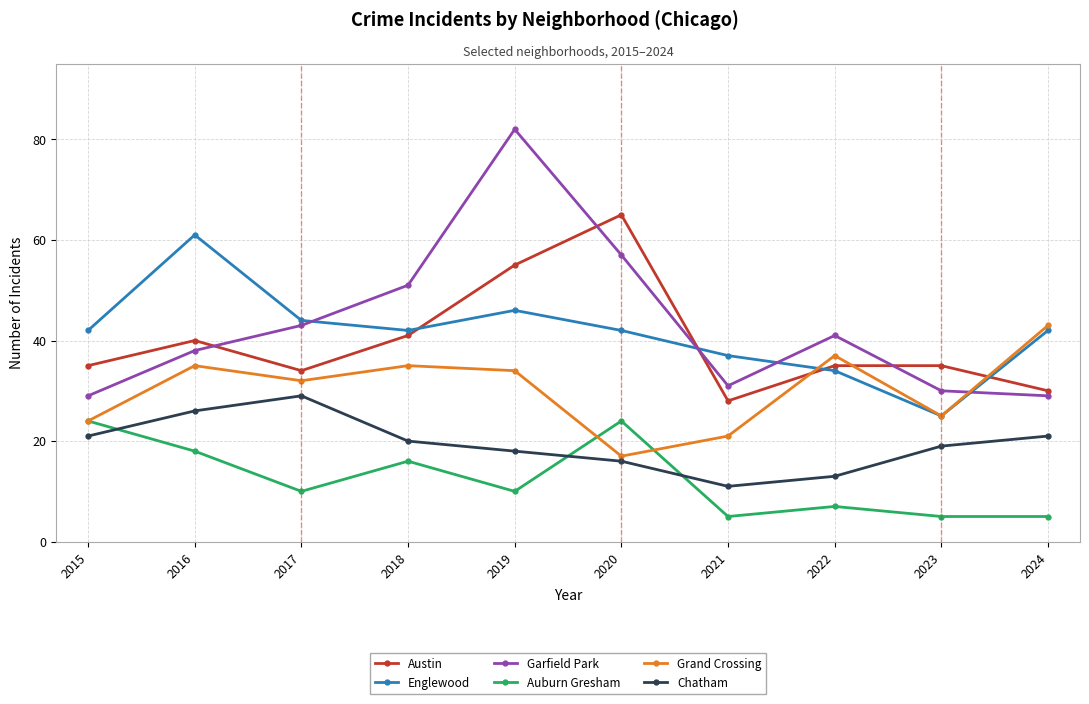

Does the chart have visible grid lines?

Yes